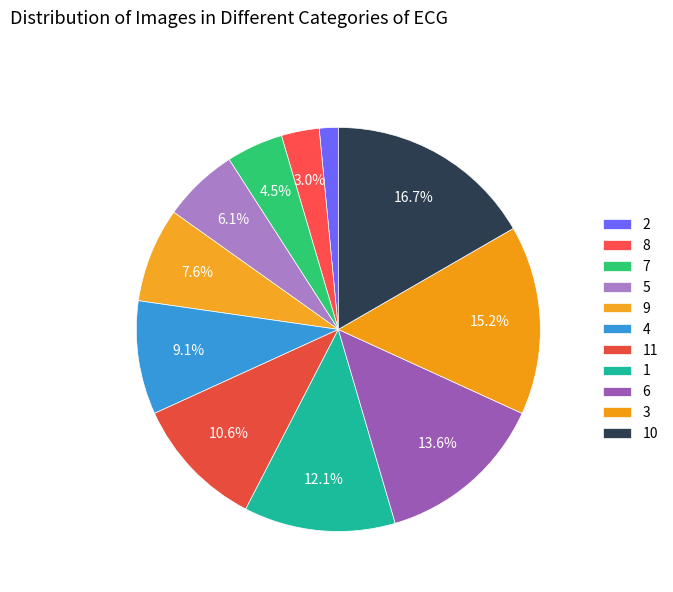

What is the smallest slice in the pie chart?

2